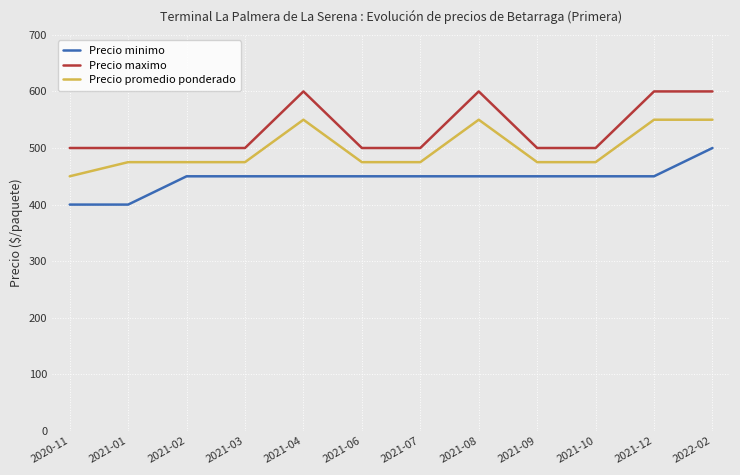

What is the lowest value of the Precio minimo series?

400